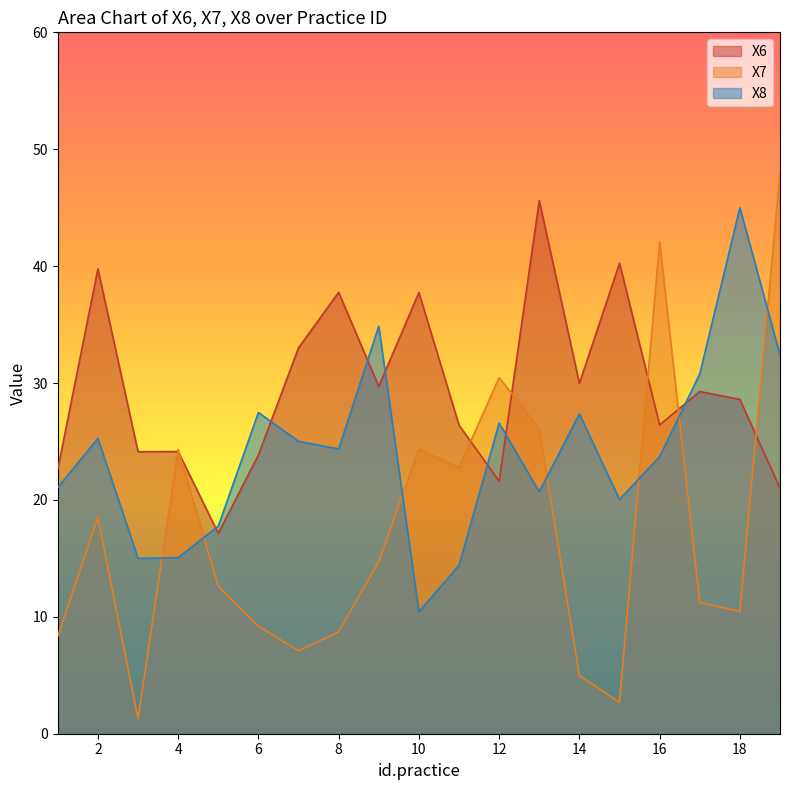

What is the greatest value displayed?

48.0